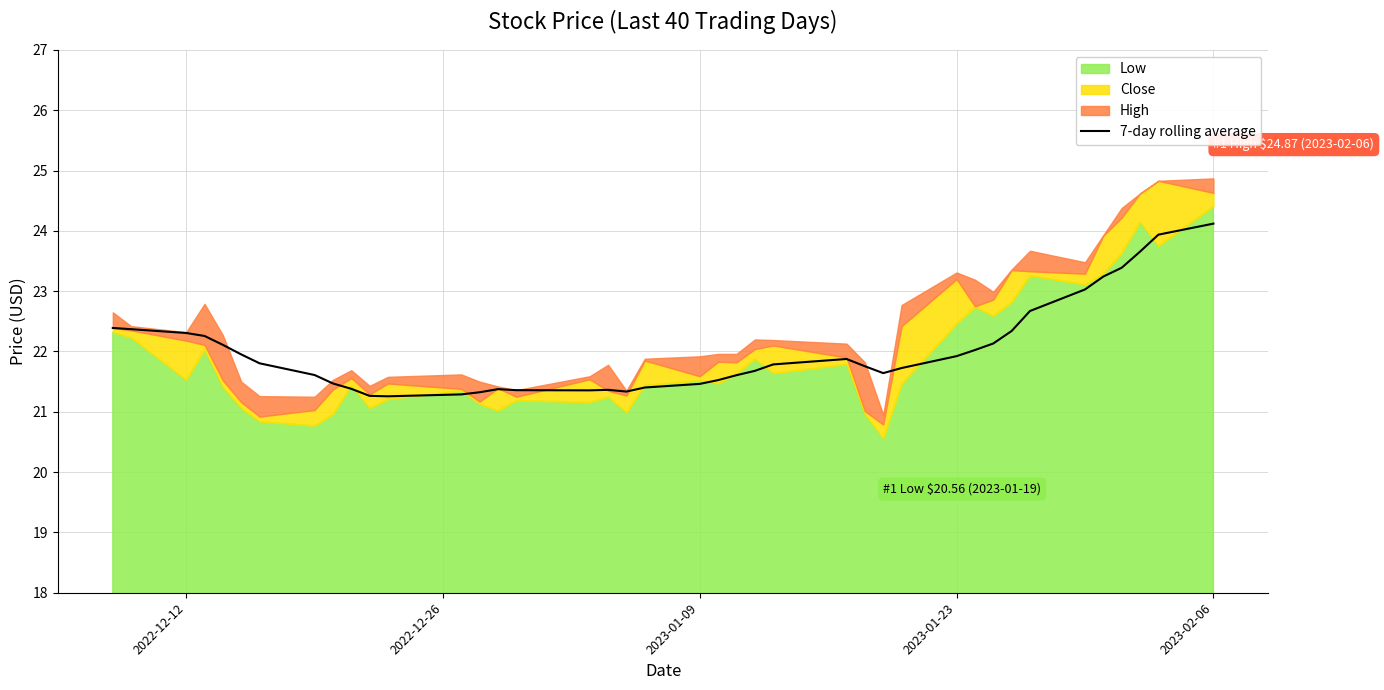

The 7-day rolling average series shows 21.9 at 2023-01-23. True or false?

True